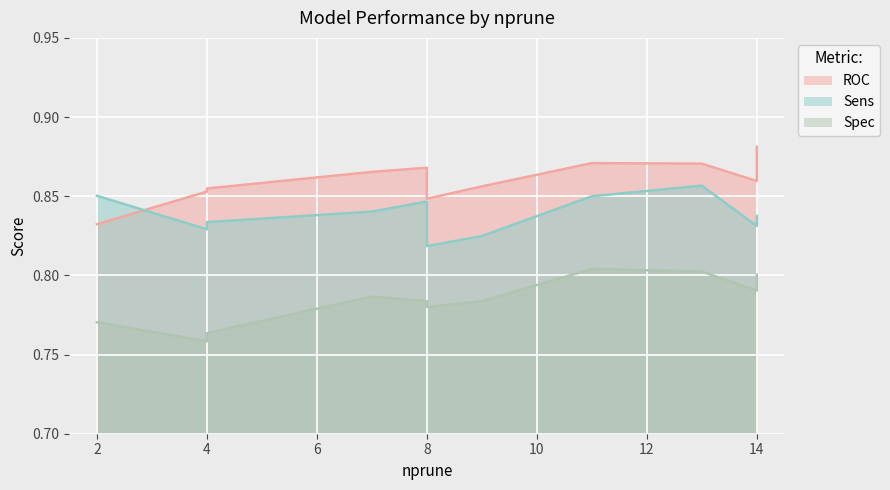

Is it true that Spec equals 0.3 at 7?

False